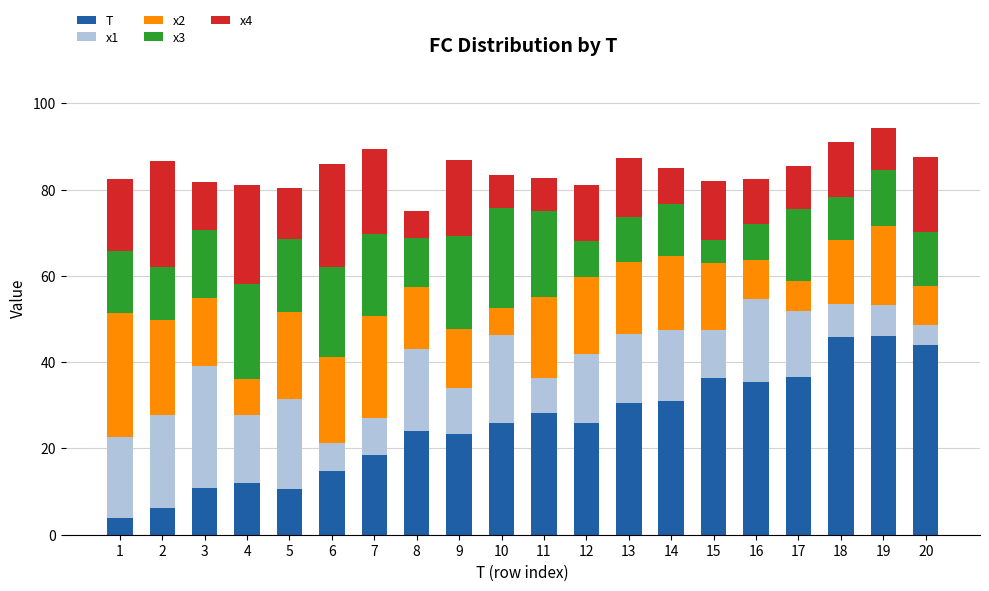

True or false: T has a value of 31.0 at 14.

True